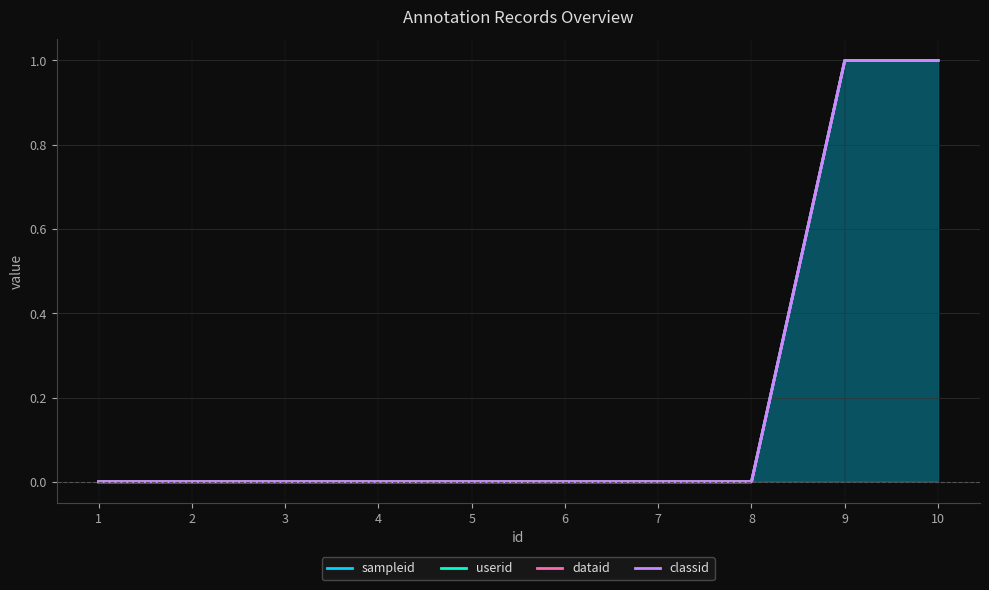

Is it true that sampleid equals -1 at 5?

False